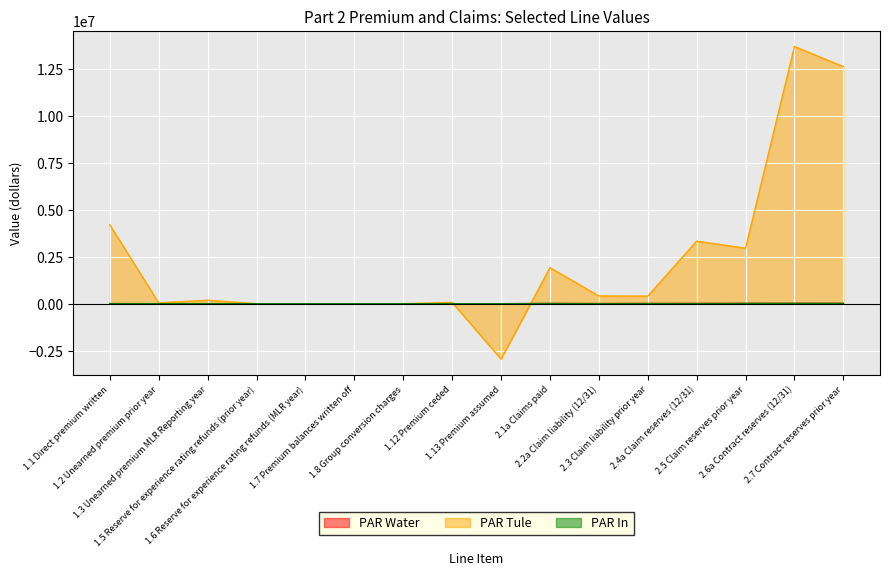

How many values in the PAR Water series exceed 4196?

7